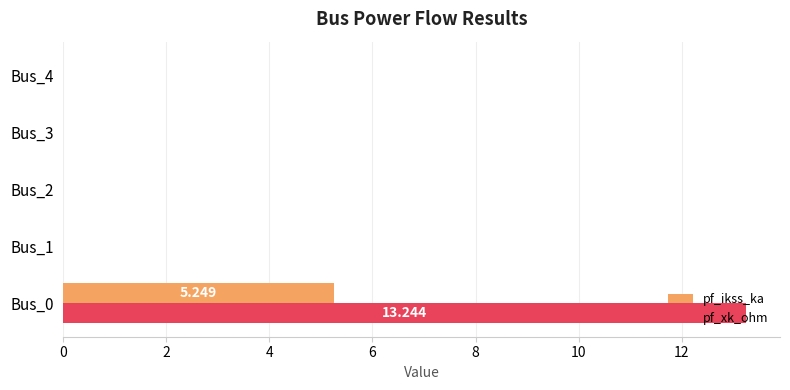

Which series has the largest total across all categories?

pf_xk_ohm